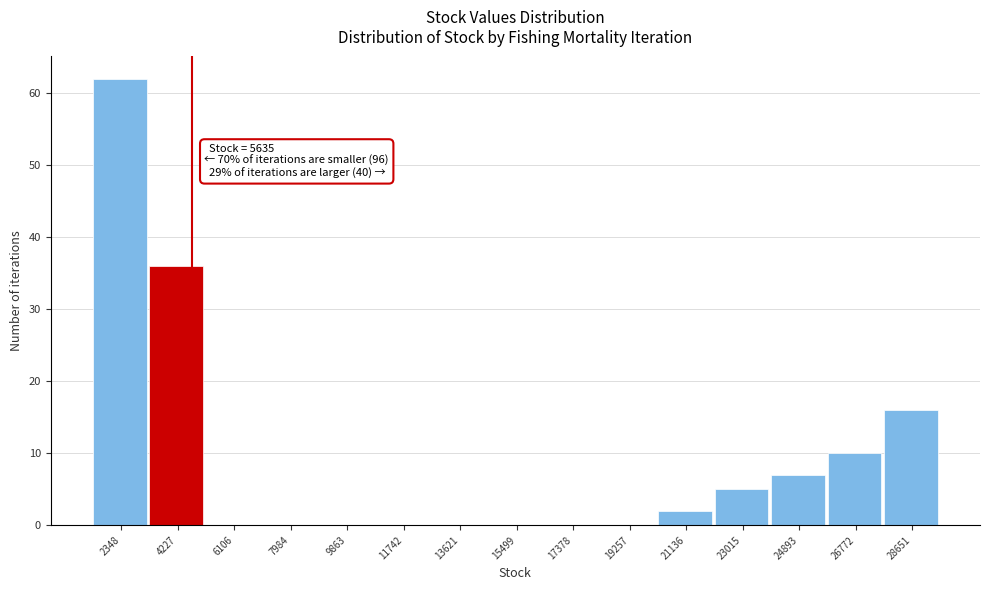

Reading right to left, extract all data points from this chart.

28651=16	26772=10	24893=7	23015=5	21136=2	19257=0	17378=0	15499=0	13621=0	11742=0	9863=0	7984=0	6106=0	4227=36	2348=62